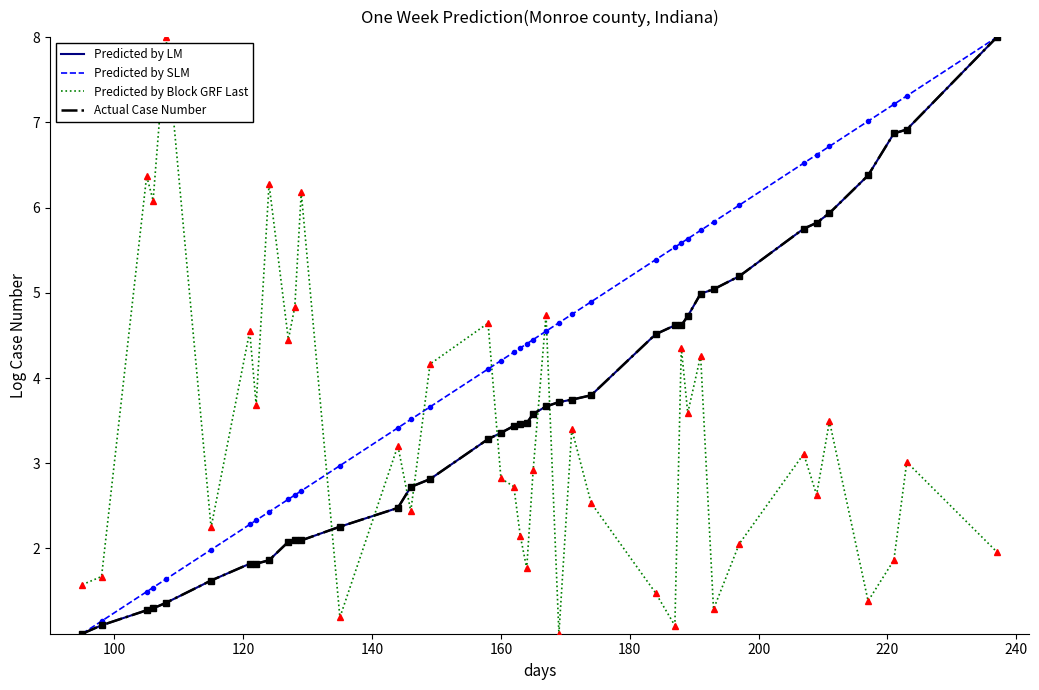

Reading right to left, transcribe all the data shown in this chart.

Predicted by LM: 8.0	6.9	6.9	6.4	5.9	5.8	5.8	5.2	5.0	5.0	4.7	4.6	4.6	4.5	3.8	3.7	3.7	3.7	3.6	3.5	3.5	3.4	3.4	3.3	2.8	2.7	2.5	2.3	2.1	2.1	2.1	1.9	1.8	1.8	1.6	1.4	1.3	1.3	1.1	1.0
Predicted by SLM: 8.0	7.3	7.2	7.0	6.7	6.6	6.5	6.0	5.8	5.7	5.6	5.6	5.5	5.4	4.9	4.7	4.6	4.5	4.5	4.4	4.4	4.3	4.2	4.1	3.7	3.5	3.4	3.0	2.7	2.6	2.6	2.4	2.3	2.3	2.0	1.6	1.5	1.5	1.1	1.0
Predicted by Block GRF Last: 2.0	3.0	1.9	1.4	3.5	2.6	3.1	2.1	1.3	4.3	3.6	4.4	1.1	1.5	2.5	3.4	1.0	4.7	2.9	1.8	2.2	2.7	2.8	4.6	4.2	2.4	3.2	1.2	6.2	4.8	4.5	6.3	3.7	4.5	2.2	8.0	6.1	6.4	1.7	1.6
Actual Case Number: 8.0	6.9	6.9	6.4	5.9	5.8	5.8	5.2	5.0	5.0	4.7	4.6	4.6	4.5	3.8	3.7	3.7	3.7	3.6	3.5	3.5	3.4	3.4	3.3	2.8	2.7	2.5	2.3	2.1	2.1	2.1	1.9	1.8	1.8	1.6	1.4	1.3	1.3	1.1	1.0